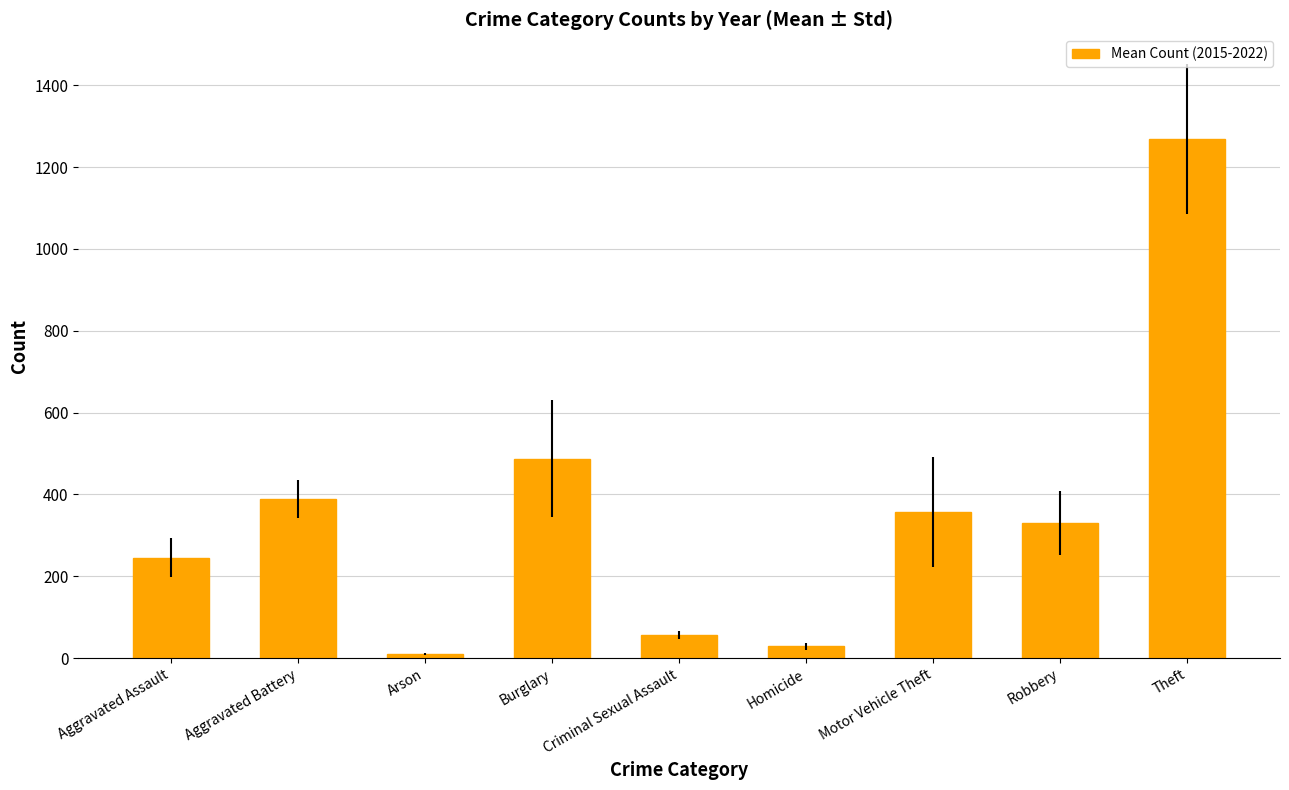

How many bars are there in total?

9